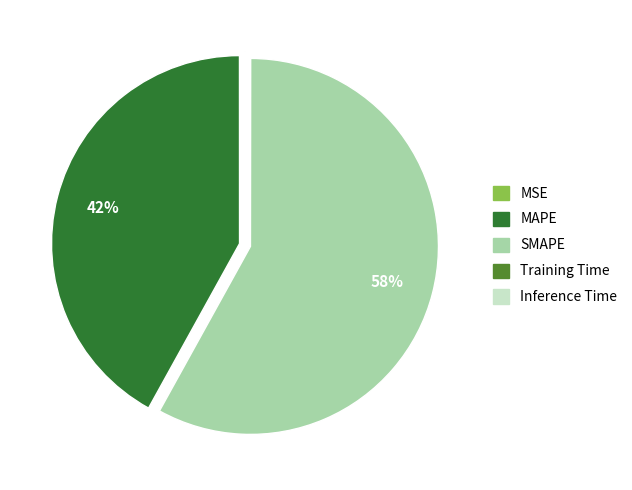

What percentage is the MAPE slice, to the nearest percent?

42%